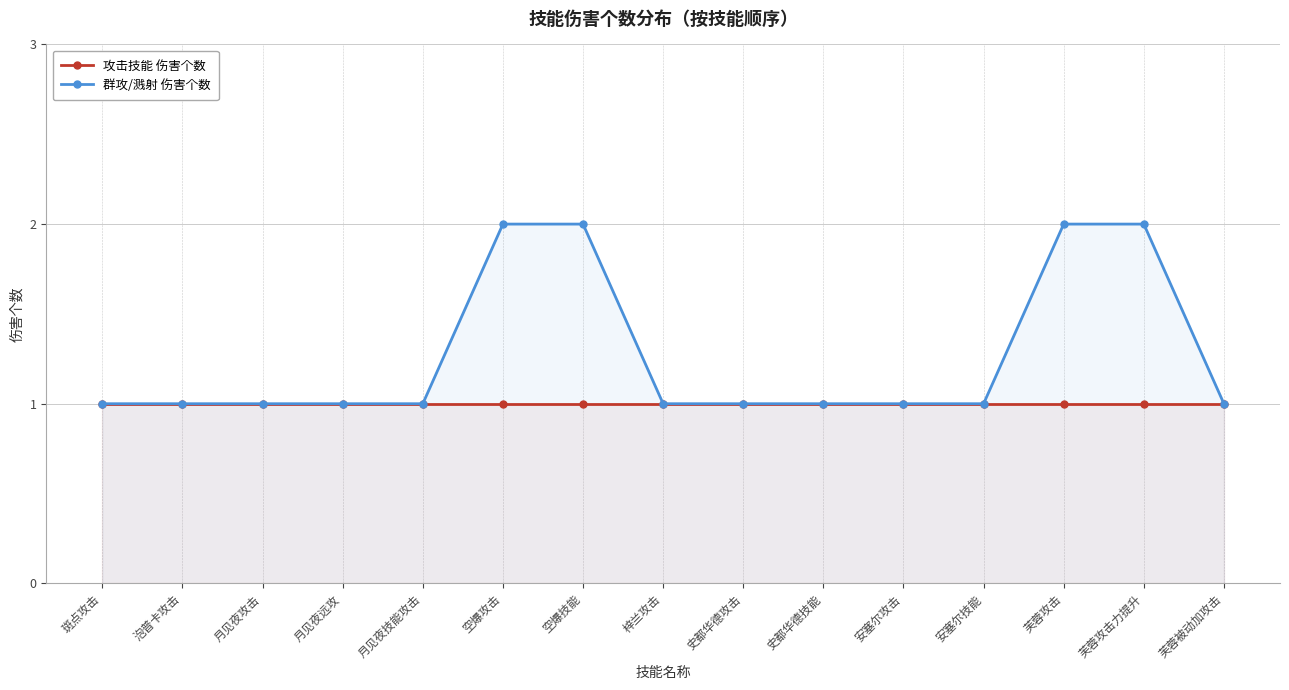

True or false: 群攻/溅射 伤害个数 and 攻击技能 伤害个数 intersect in this chart.

False